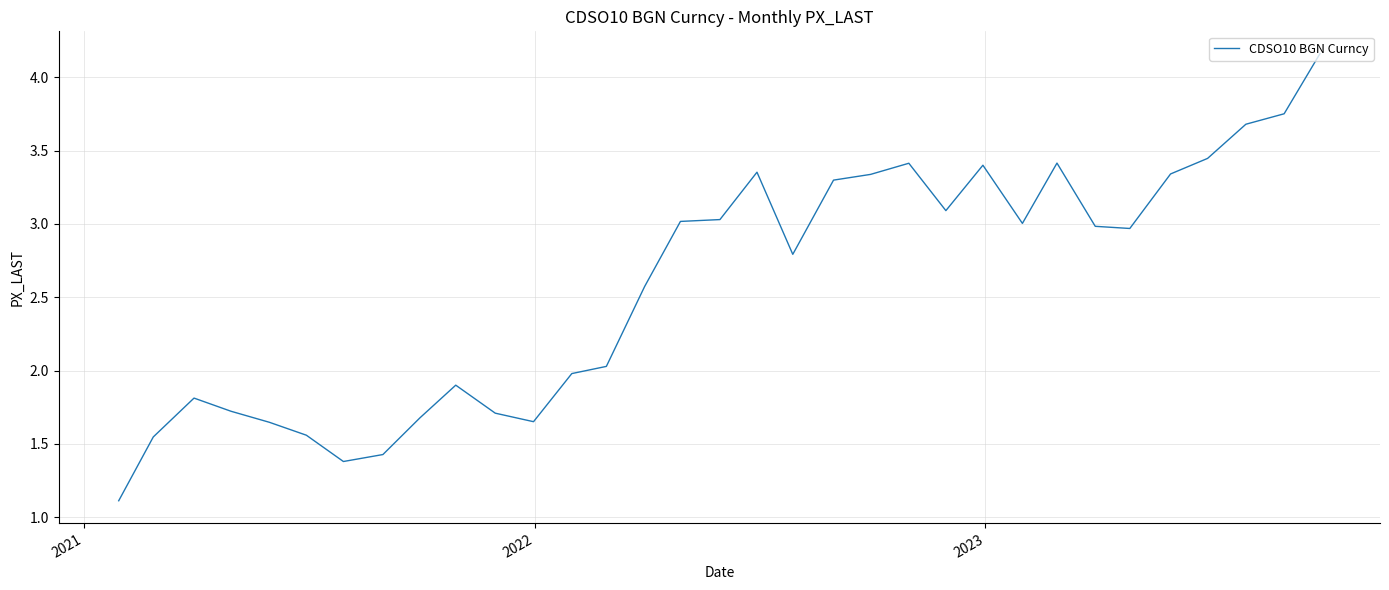

What is the minimum value shown in the chart?

1.1